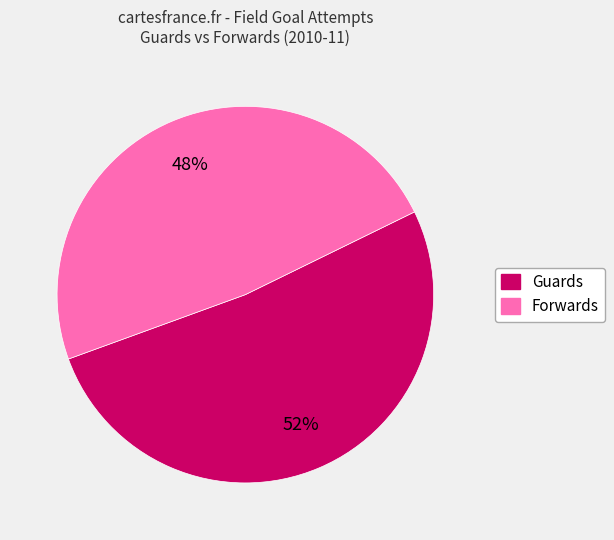

Count the number of slices in the pie.

2